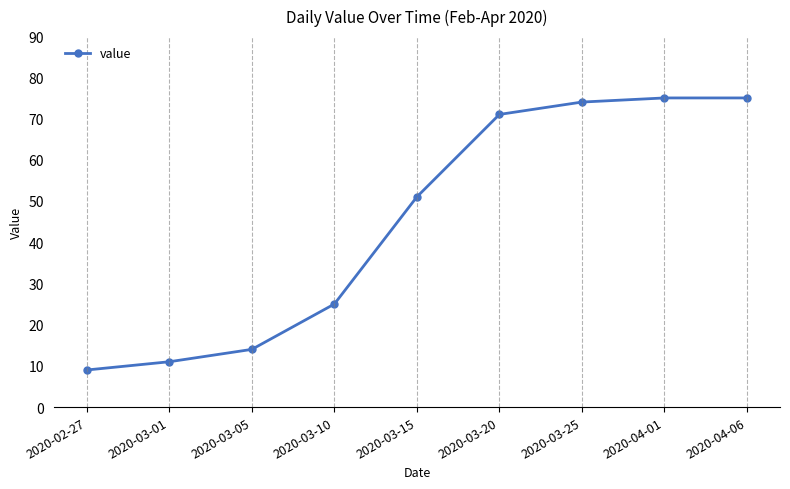

Count the number of data series in this chart.

1